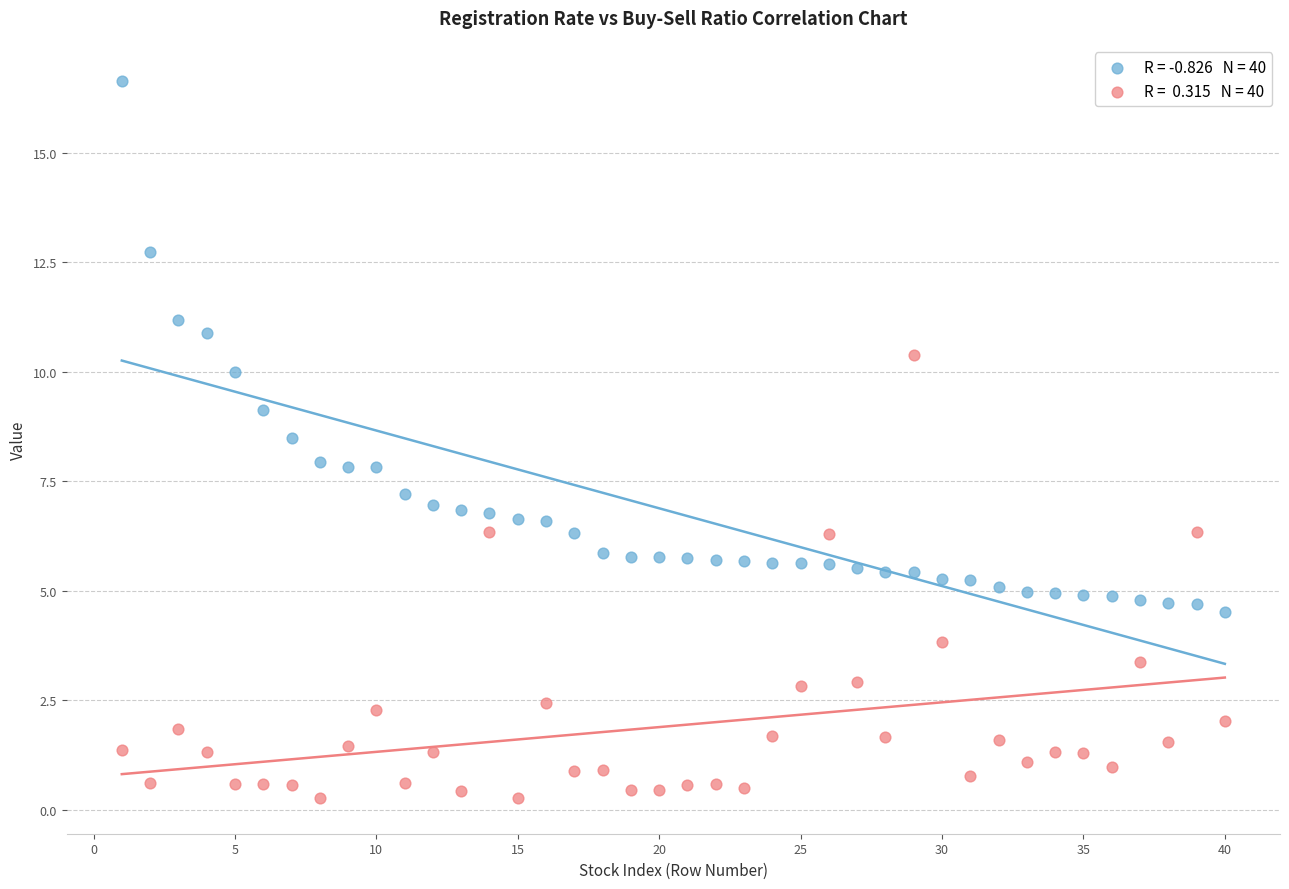

Across all data points, what is the range of Y values (max minus min)?

16.4